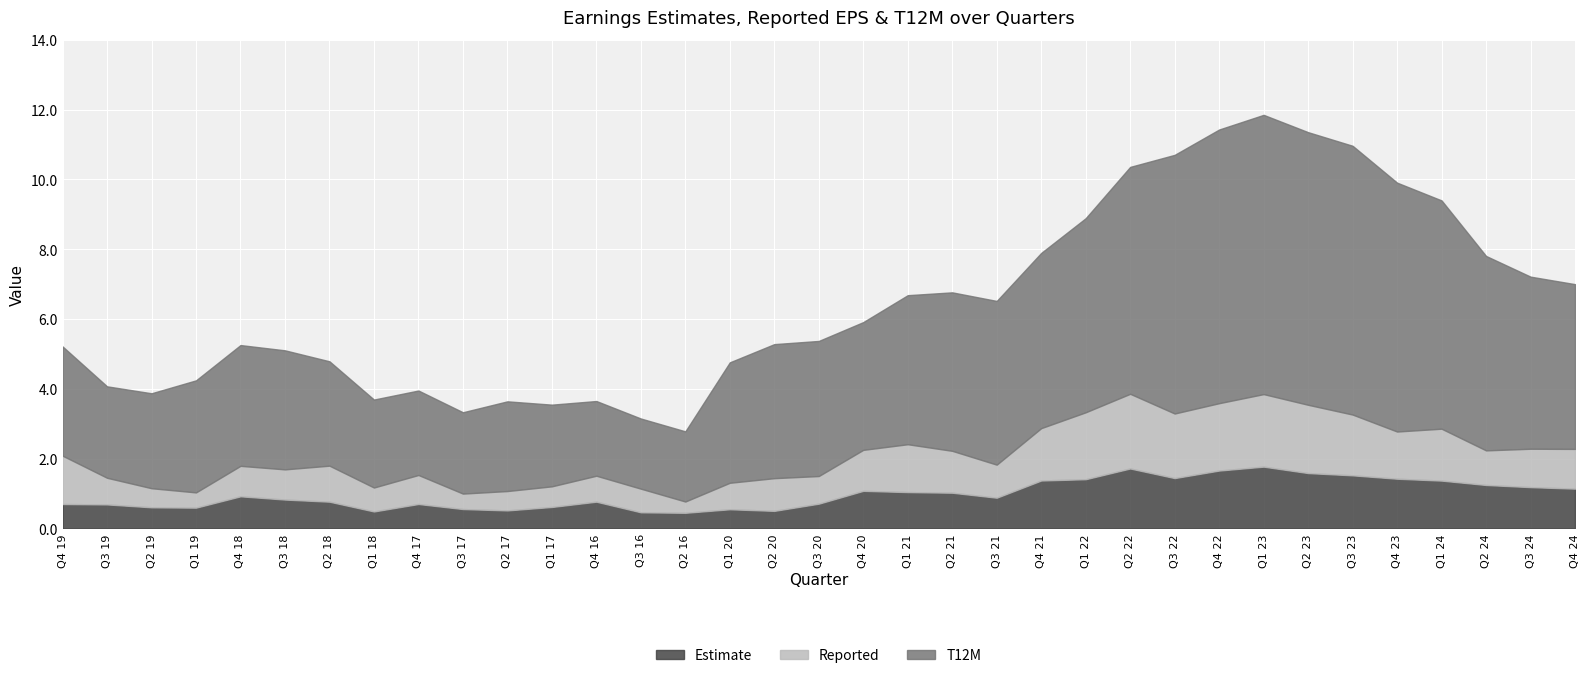

True or false: Reported has more than 1 interior local peaks.

True